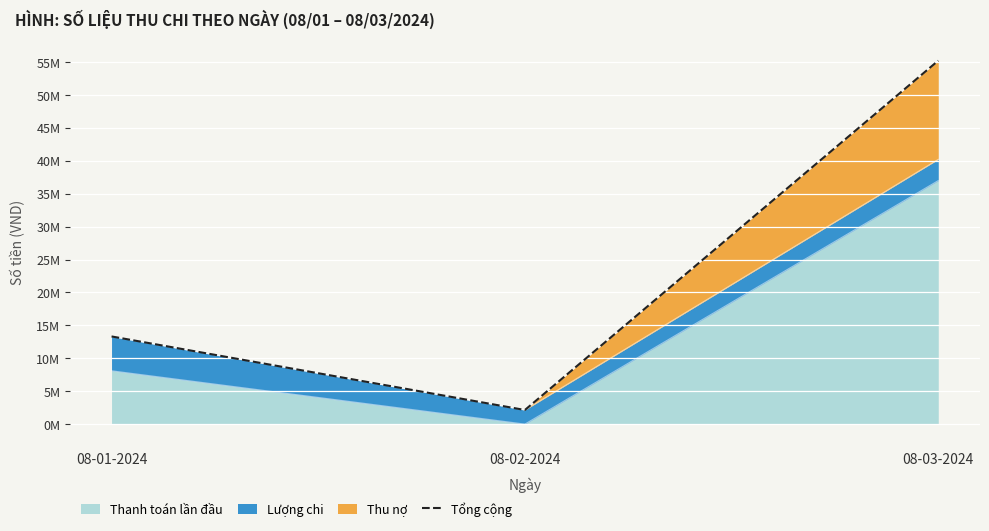

What value does the data have at 08-03-2024, to the nearest 50?

55230000